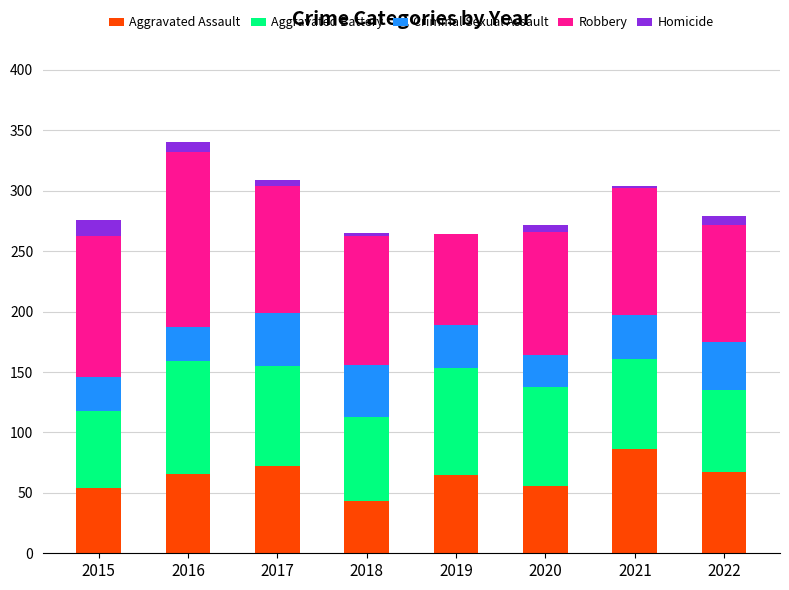

Count the number of data series in this chart.

5